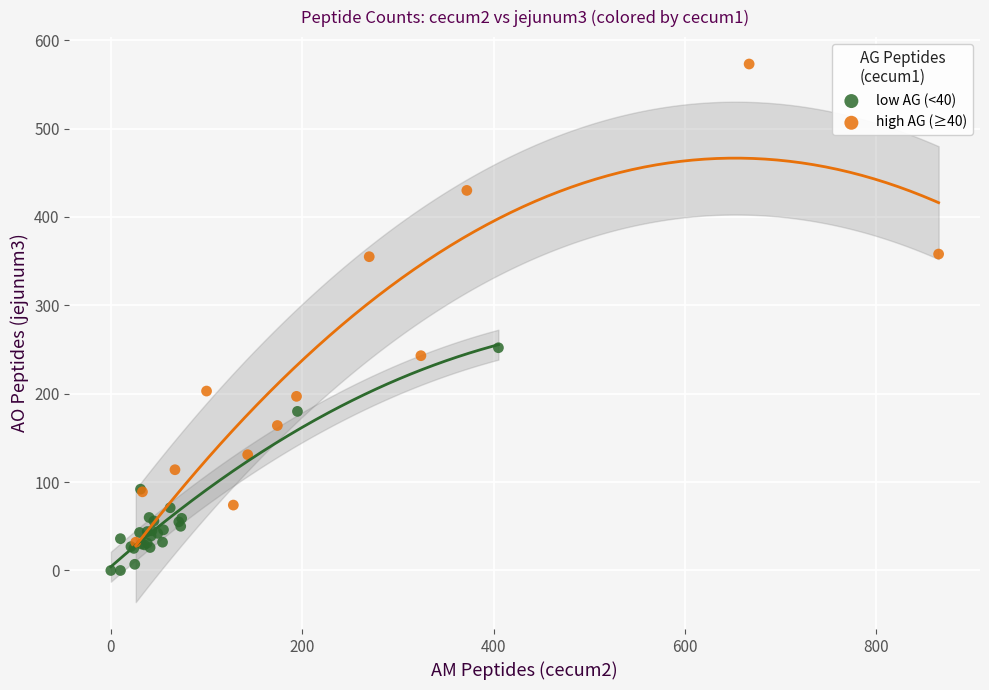

Which series has the widest spread of Y values?

high AG (≥40)